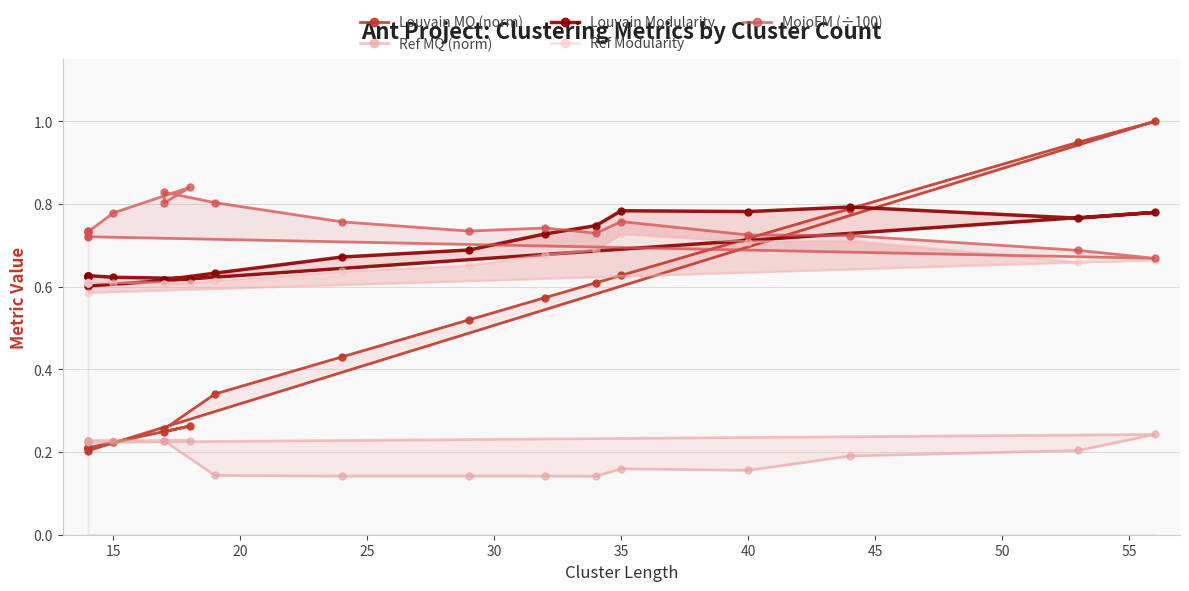

How many interior local peaks does the MojoFM (÷100) series have?

4